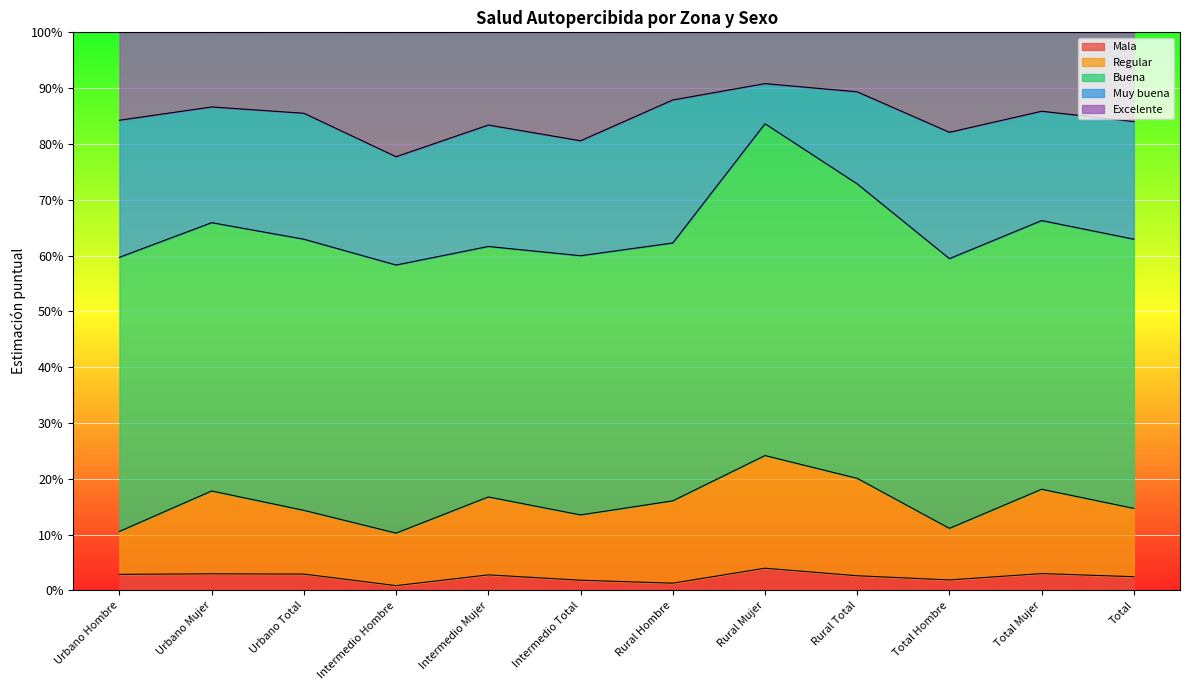

Is the value of Regular at Rural Total greater than the value of Excelente at Intermedio Total?

No